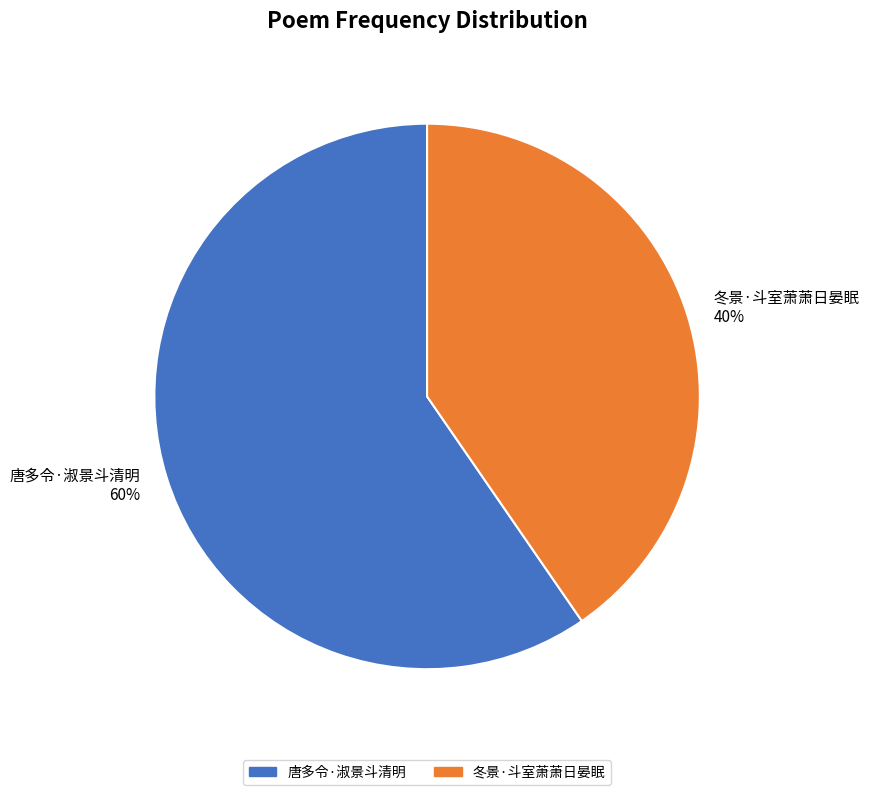

To the nearest percent, what is the combined percentage of 冬景·斗室萧萧日晏眠 and 唐多令·淑景斗清明?

100%